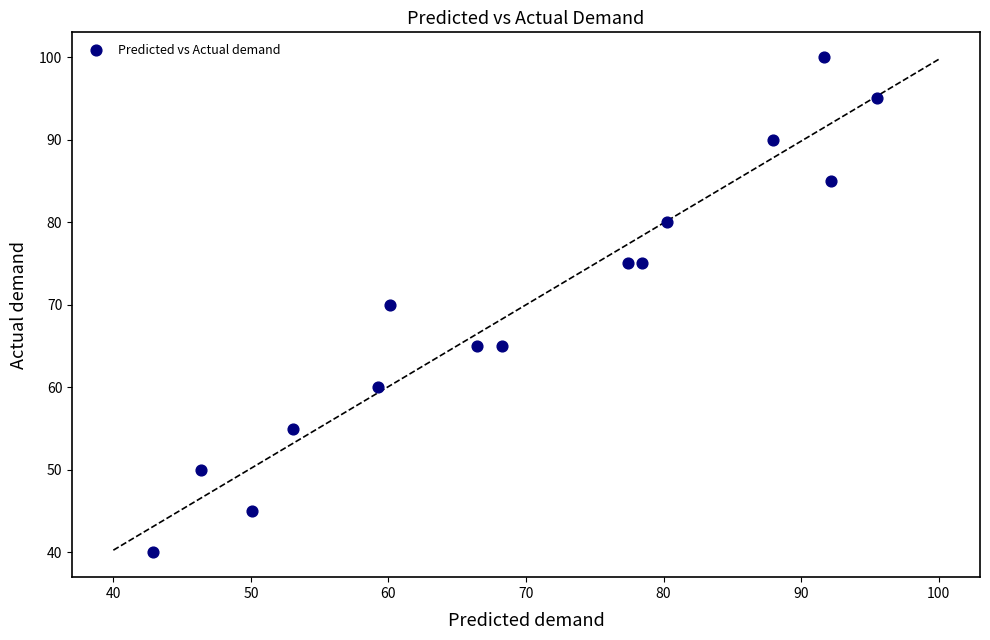

What is the range of Y values (max minus min)?

60